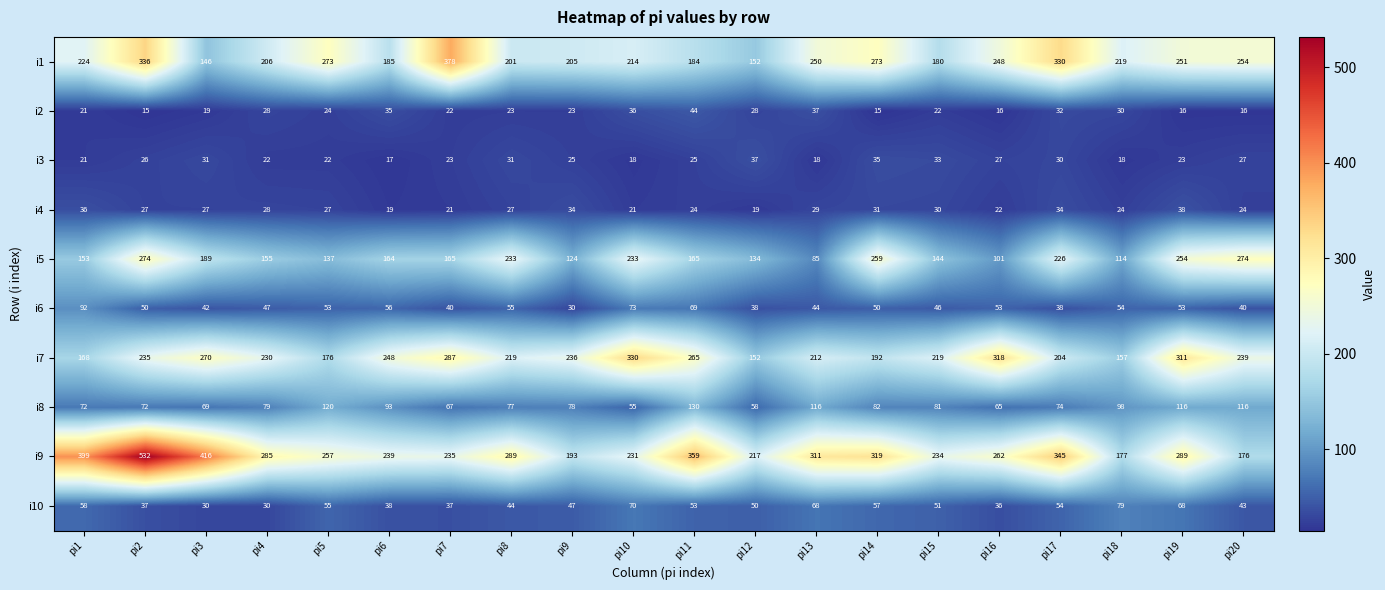

Where is i9 nearest to the value 354?

pi11